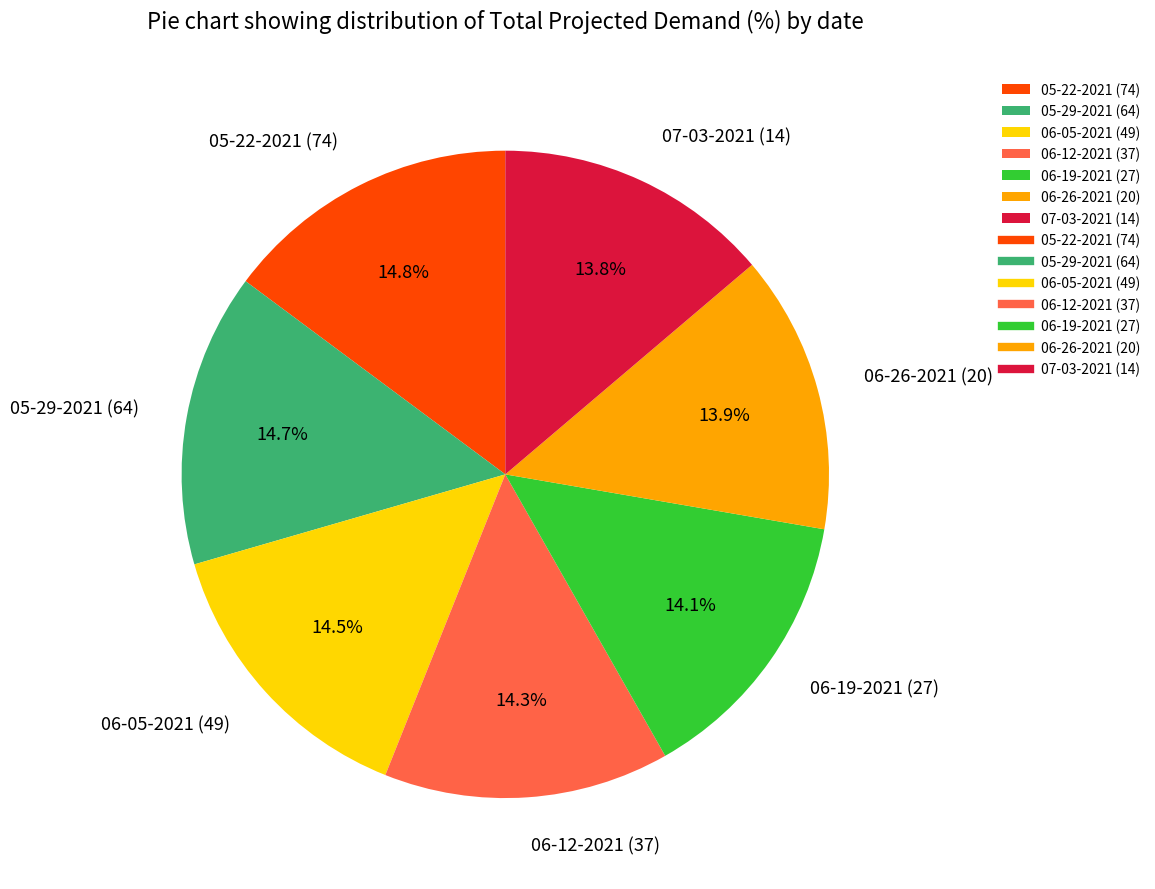

To the nearest percent, what percentage of the pie is 06-12-2021 (37)?

14%